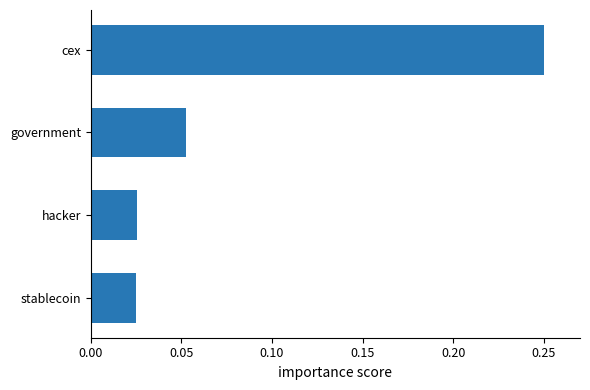

Count the values in the range 0 to 1.

4